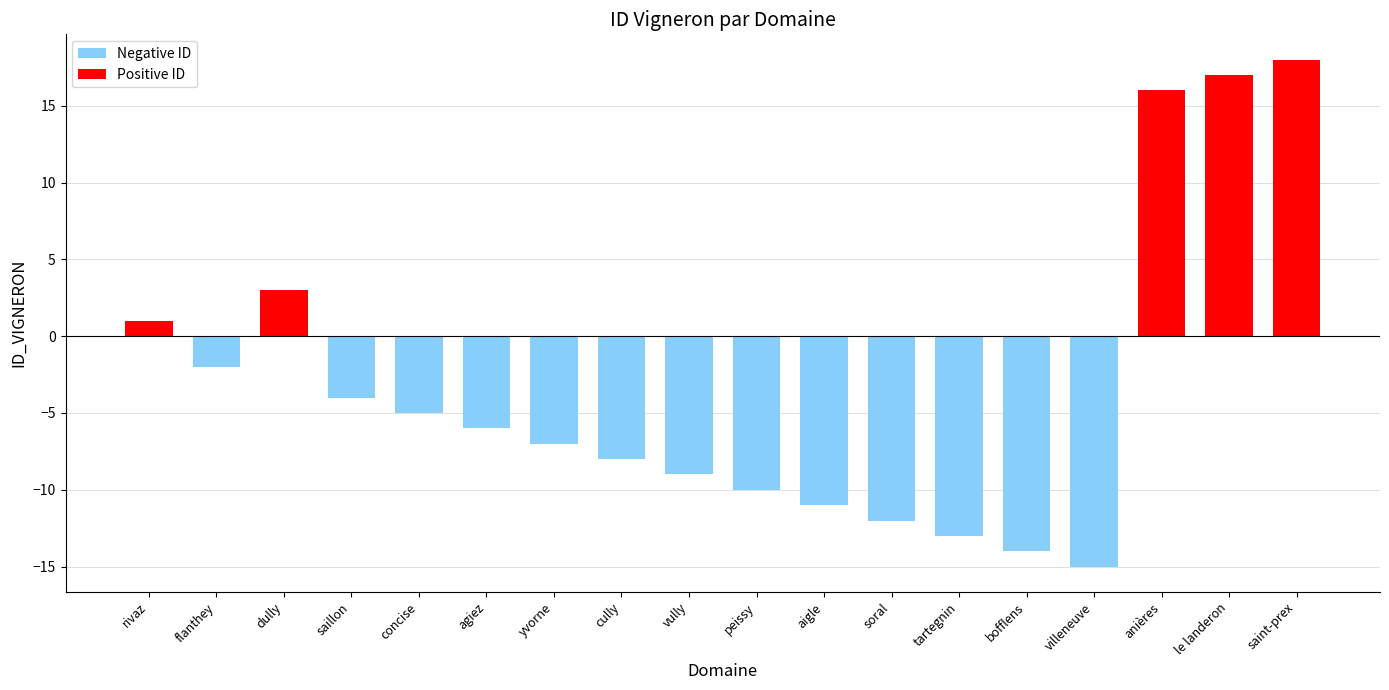

What is the label of the 10th bar from the right?

vully